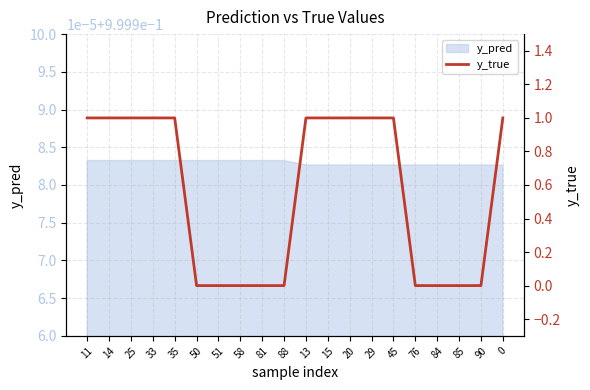

What is the difference between the maximum and minimum values?

1